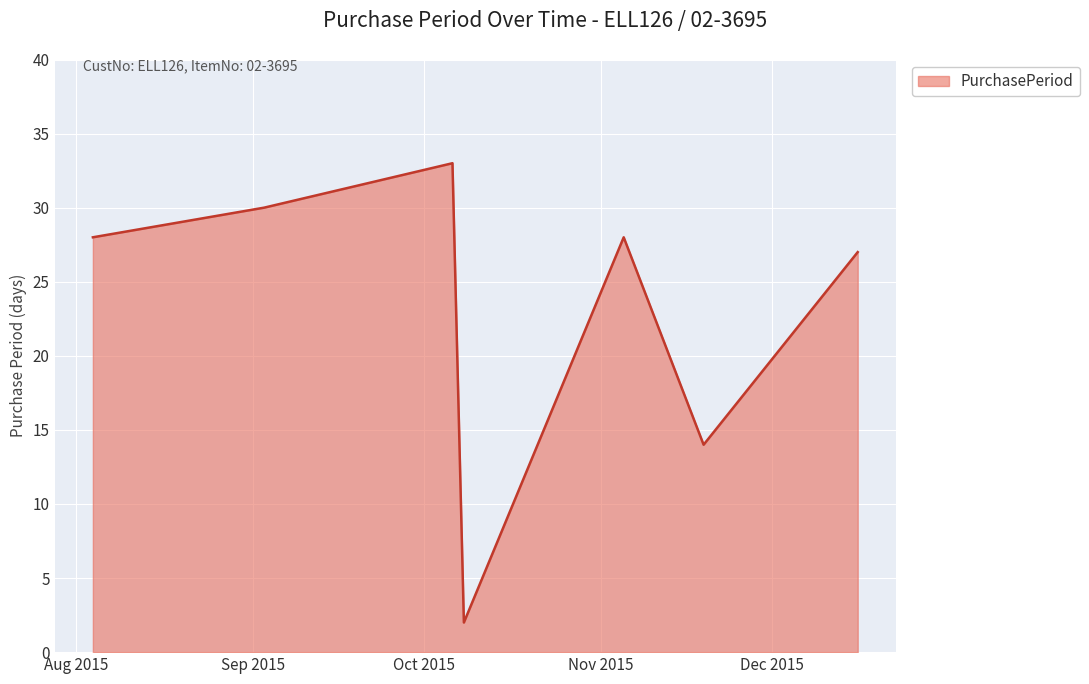

What is the greatest value displayed?

33